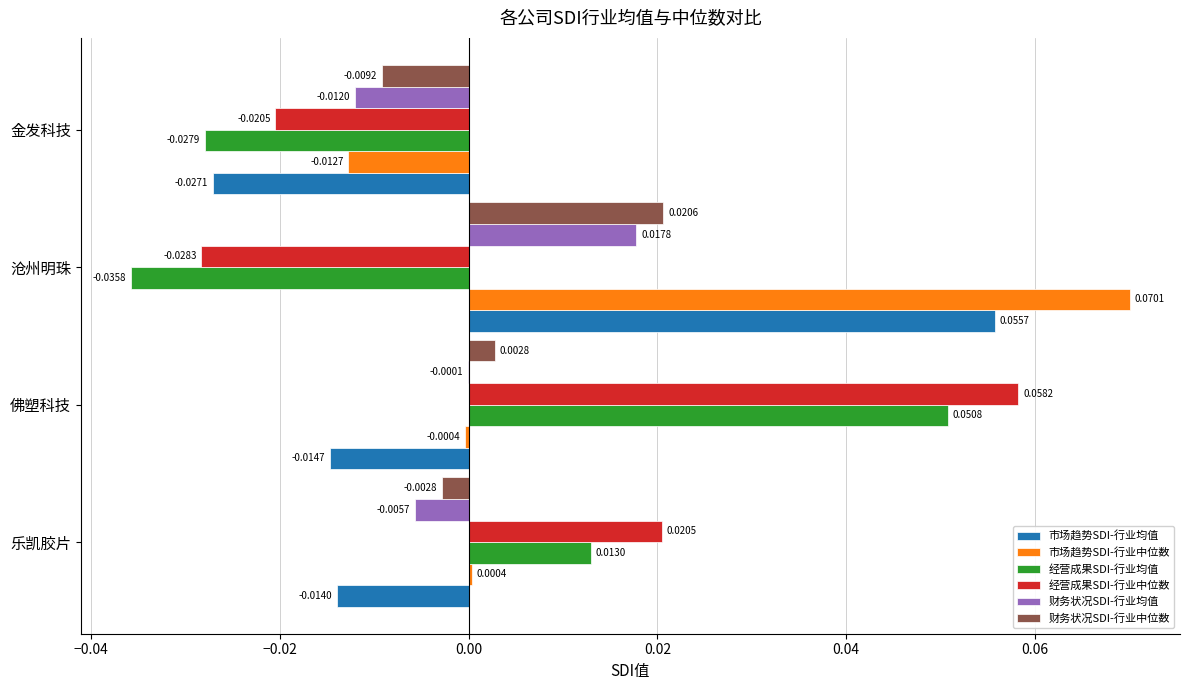

Which label corresponds to the largest value in the chart?

沧州明珠